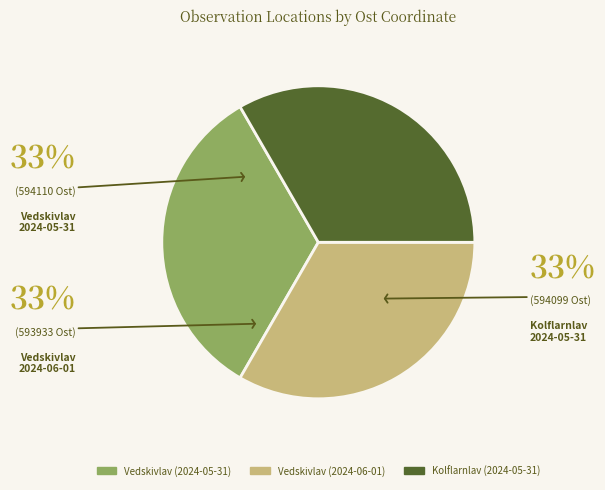

Do Kolflarnlav (2024-05-31) and Vedskivlav (2024-05-31) together represent more than half of the pie?

Yes